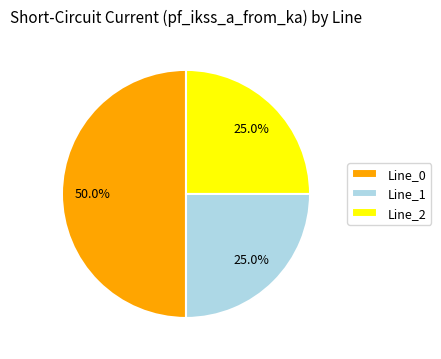

Does Line_1 account for over 50% of the chart?

No